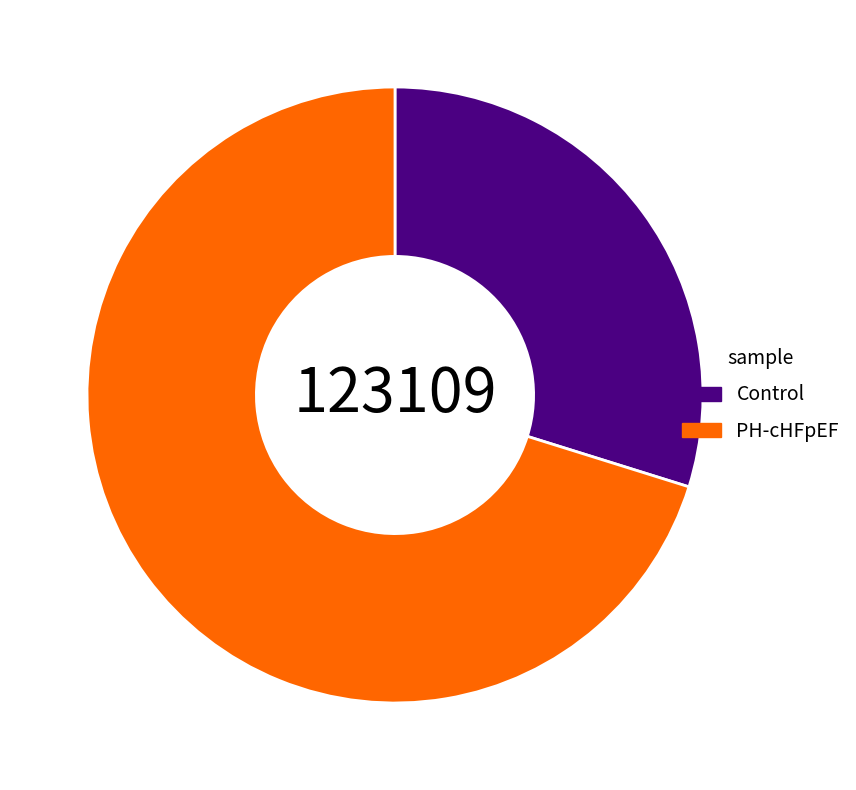

What is the smallest slice in the pie chart?

Control